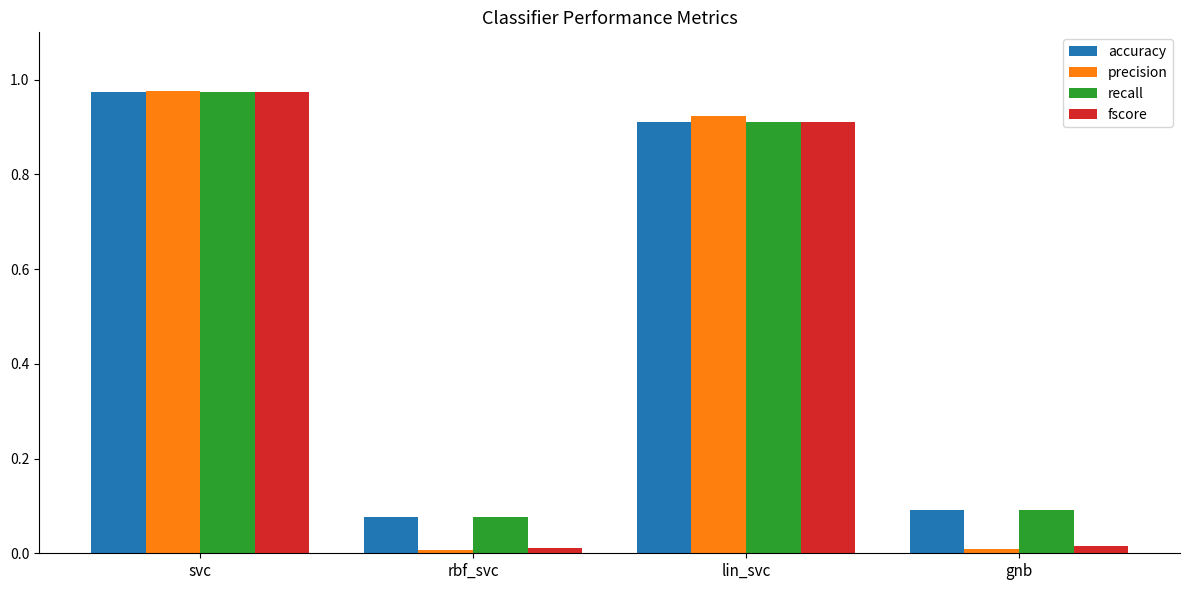

What position from the left is lin_svc?

3